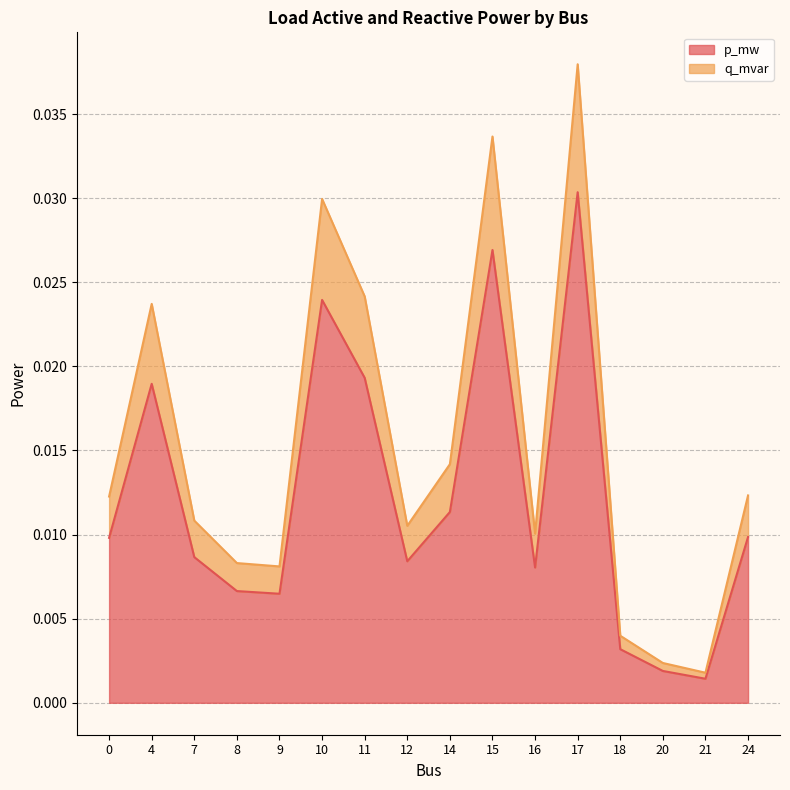

How many lines are shown in the chart?

2